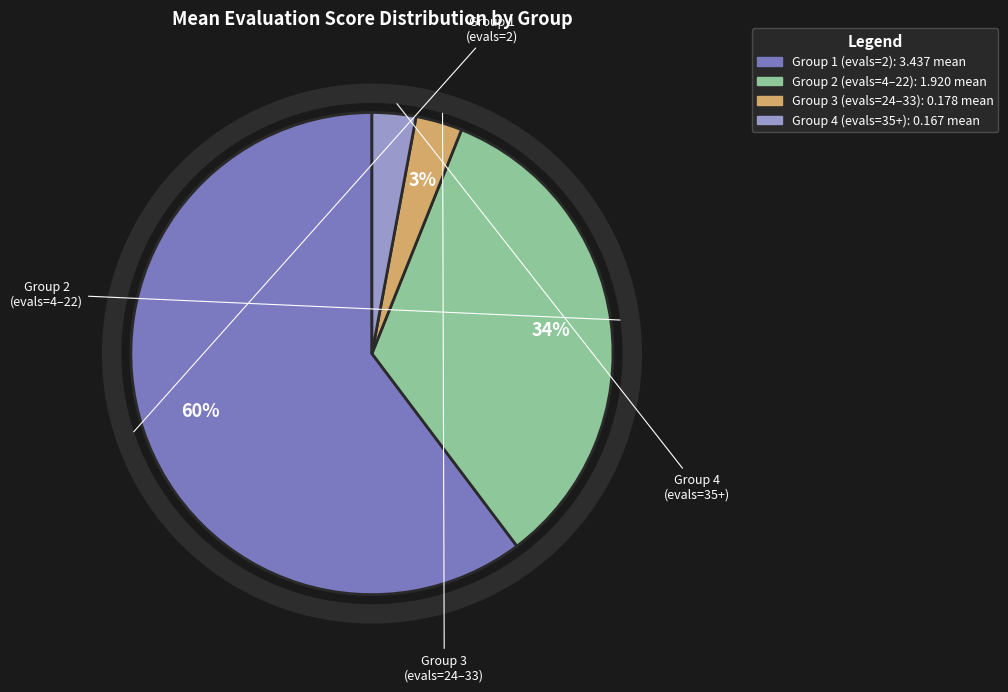

To the nearest percent, what is the difference between the largest and smallest slice percentages?

57%